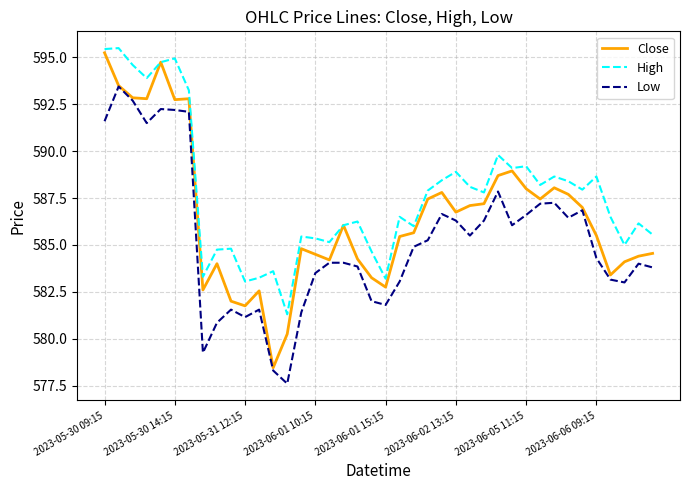

In Low, how many points are lower than both neighbors (excluding endpoints)?

9